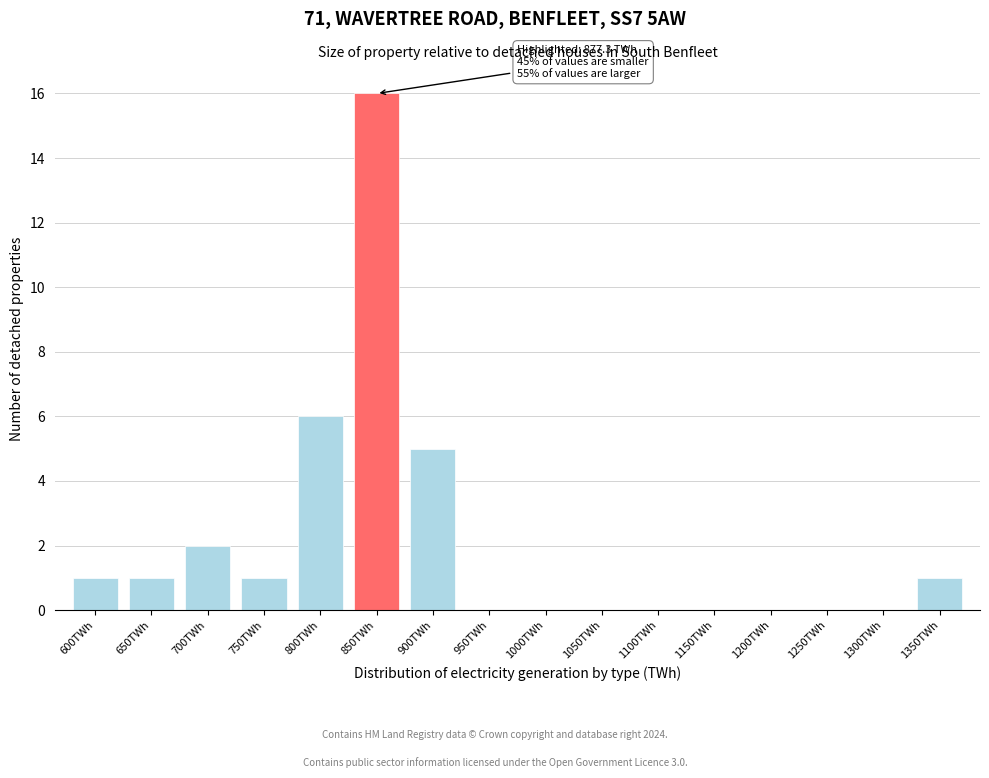

Reading left to right, transcribe all the data shown in this chart.

600TWh=1	650TWh=1	700TWh=2	750TWh=1	800TWh=6	850TWh=16	900TWh=5	950TWh=0	1000TWh=0	1050TWh=0	1100TWh=0	1150TWh=0	1200TWh=0	1250TWh=0	1300TWh=0	1350TWh=1